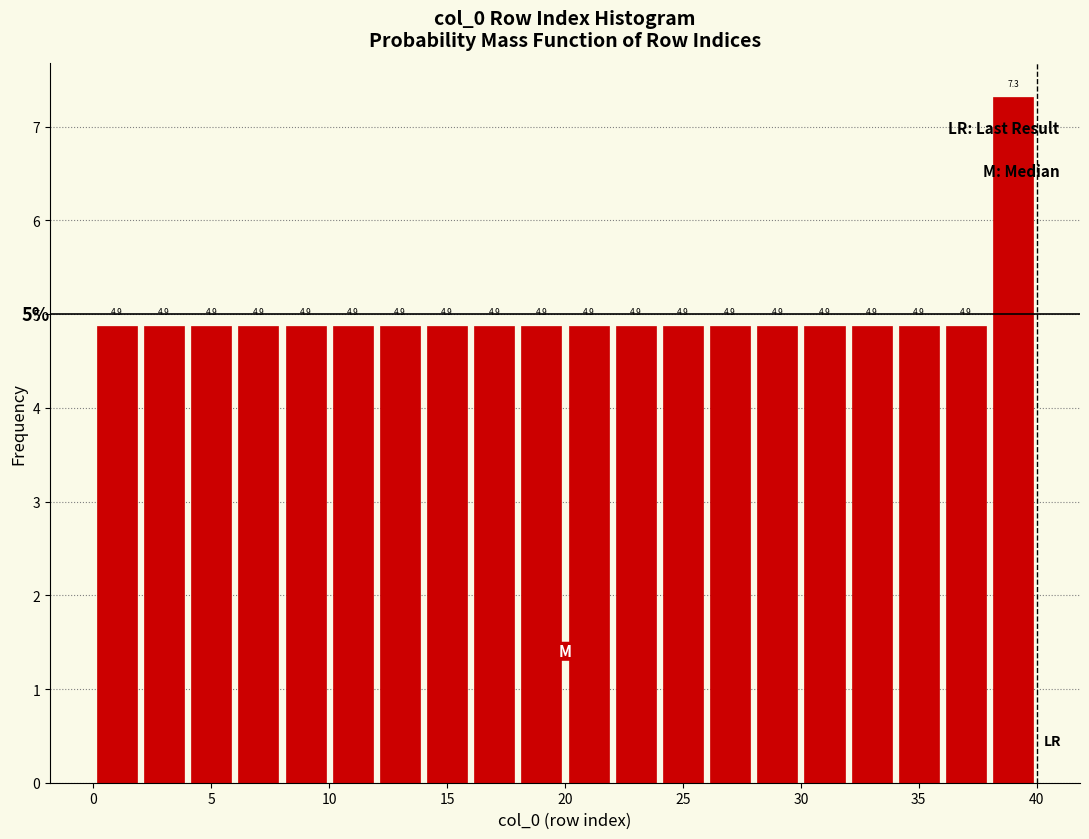

Reading left to right, transcribe this chart: for each bar, give the range it covers on the x-axis and its height.

0 to 2: 4.9
2 to 4: 4.9
4 to 6: 4.9
6 to 8: 4.9
8 to 10: 4.9
10 to 12: 4.9
12 to 14: 4.9
14 to 16: 4.9
16 to 18: 4.9
18 to 20: 4.9
20 to 22: 4.9
22 to 24: 4.9
24 to 26: 4.9
26 to 28: 4.9
28 to 30: 4.9
30 to 32: 4.9
32 to 34: 4.9
34 to 36: 4.9
36 to 38: 4.9
38 to 40: 7.3